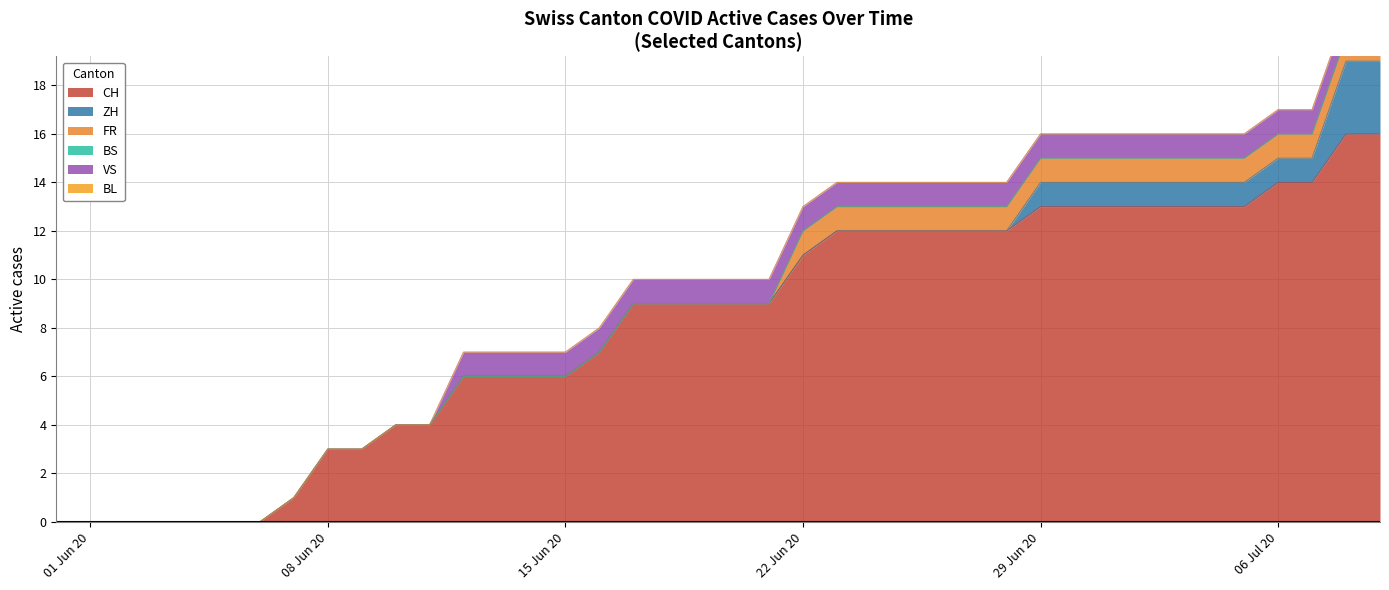

What is the label of the 12th point from the left?

2020-06-11